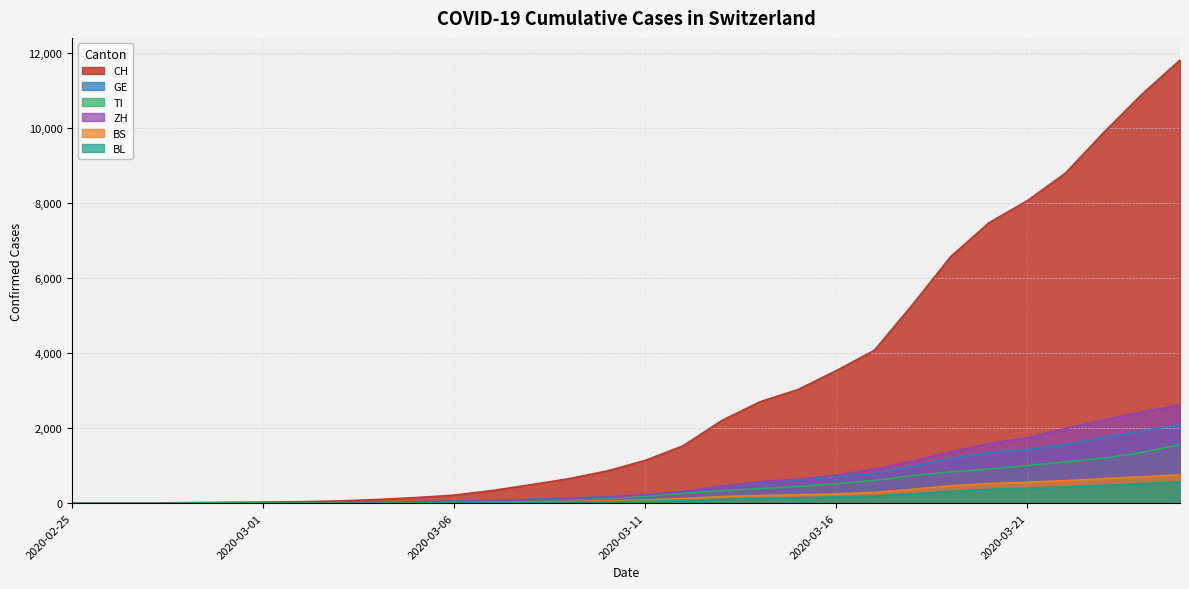

What is the difference between the maximum and minimum values in the BS series?

756